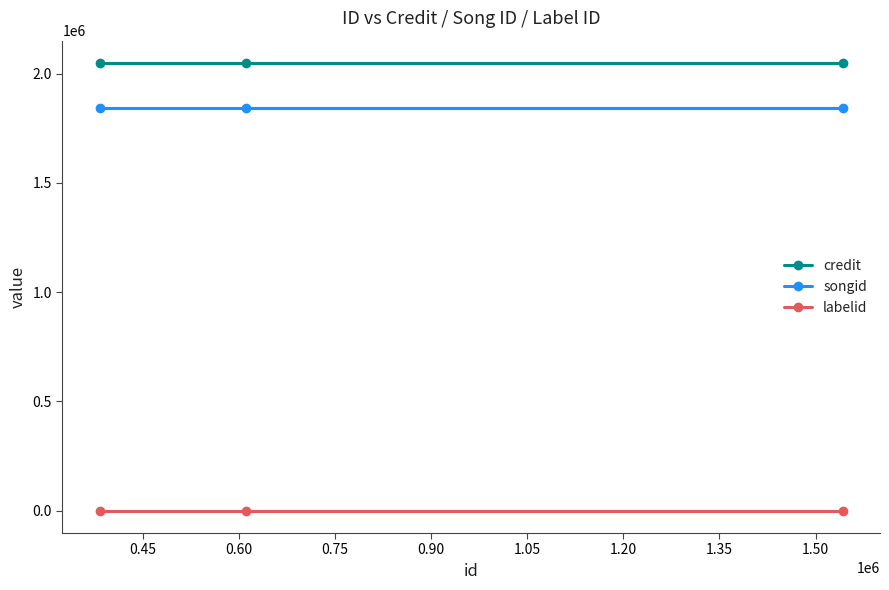

What are all the series names shown in the legend?

credit, songid, labelid